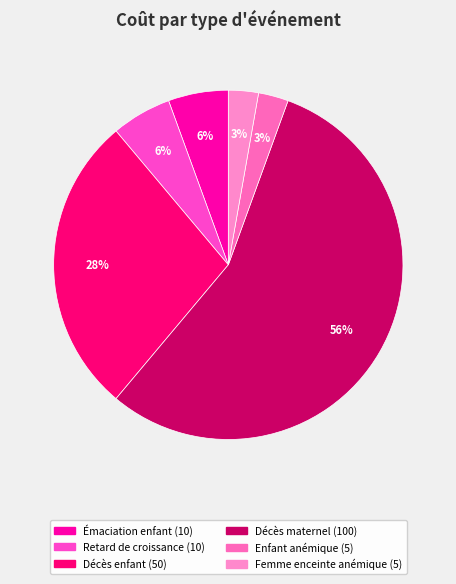

Which category has the biggest portion of the pie?

Décès maternel